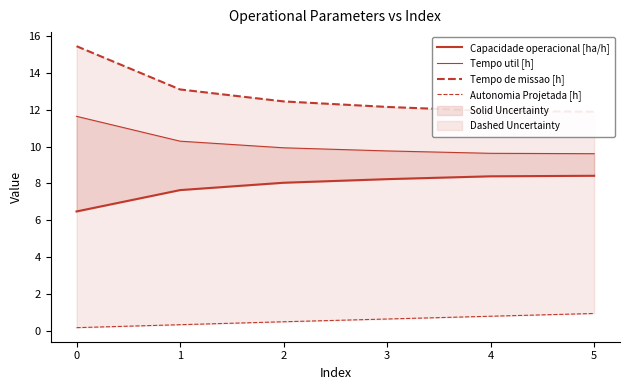

The Tempo util [h] series shows 15.2 at 2. True or false?

False